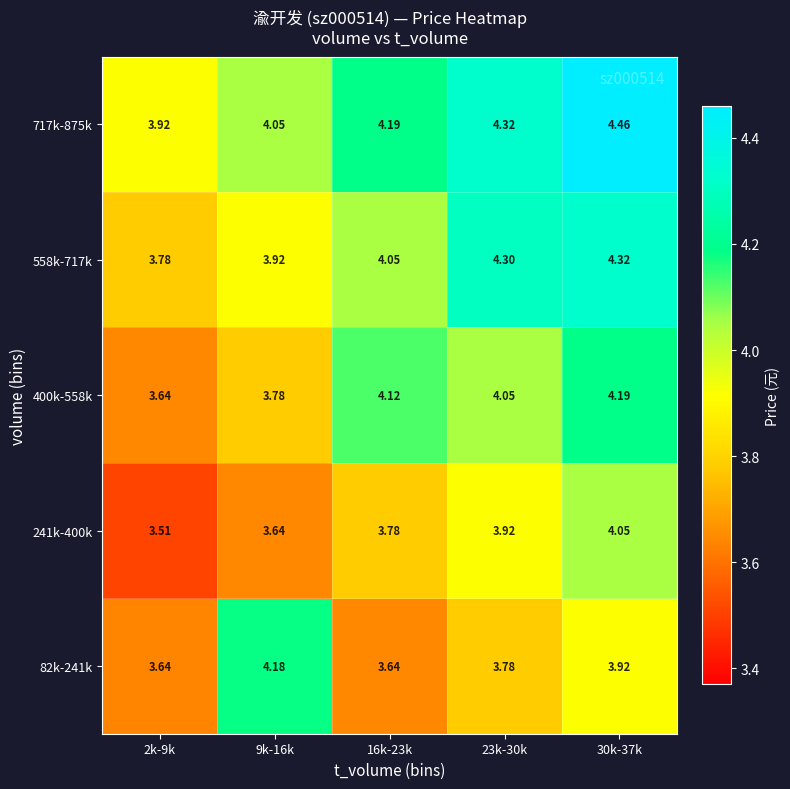

Which series changed the most between 2k-9k and 9k-16k?

82k-241k